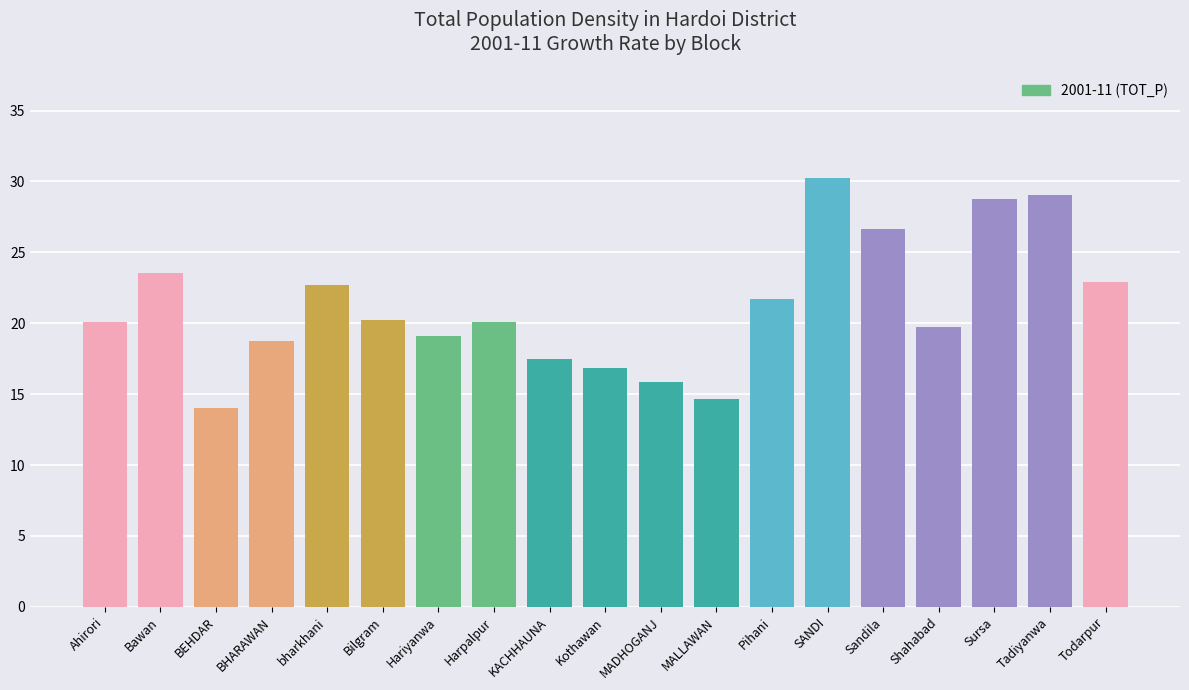

Between Bilgram and Todarpur, which is larger?

Todarpur